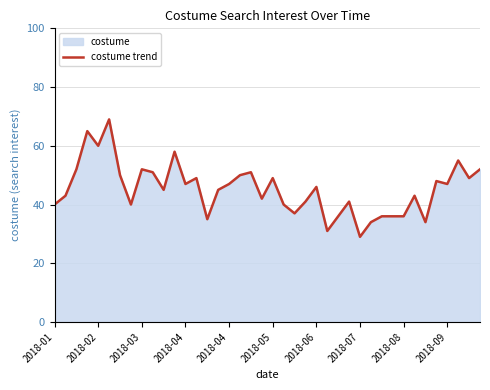

Does the chart have visible grid lines?

Yes